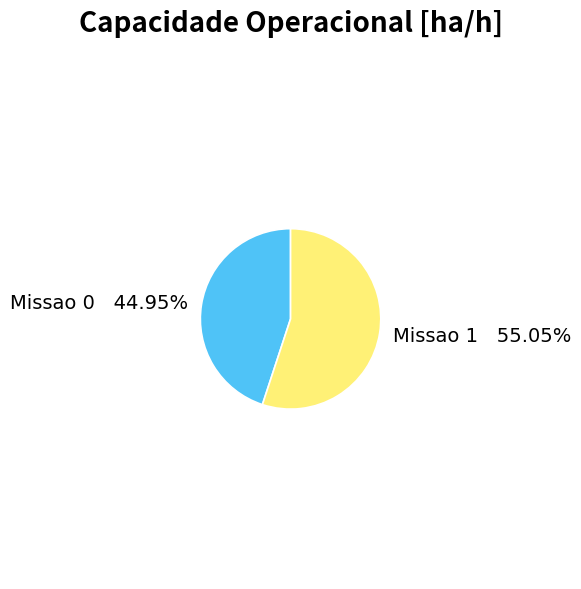

To the nearest percent, what portion does Missao 1 represent?

55%